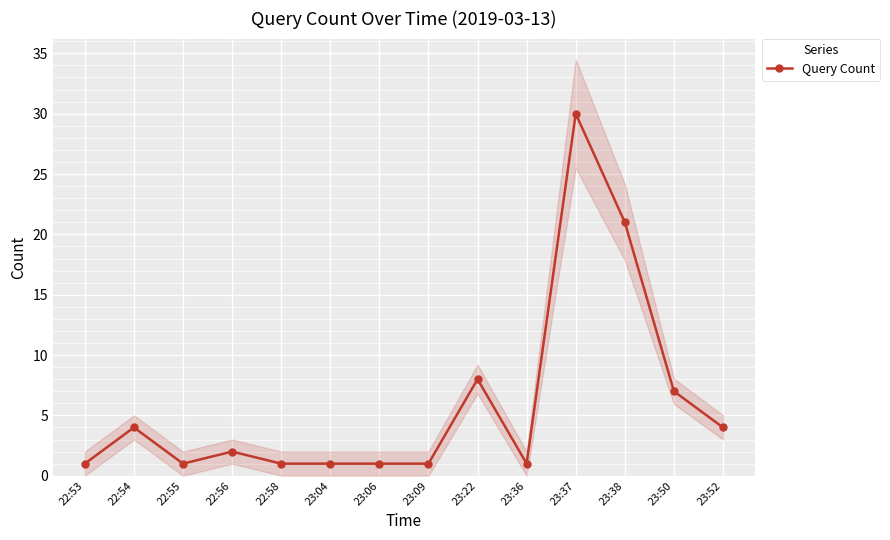

Approximately how many times larger is the value at 23:52 compared to 22:56?

2.0